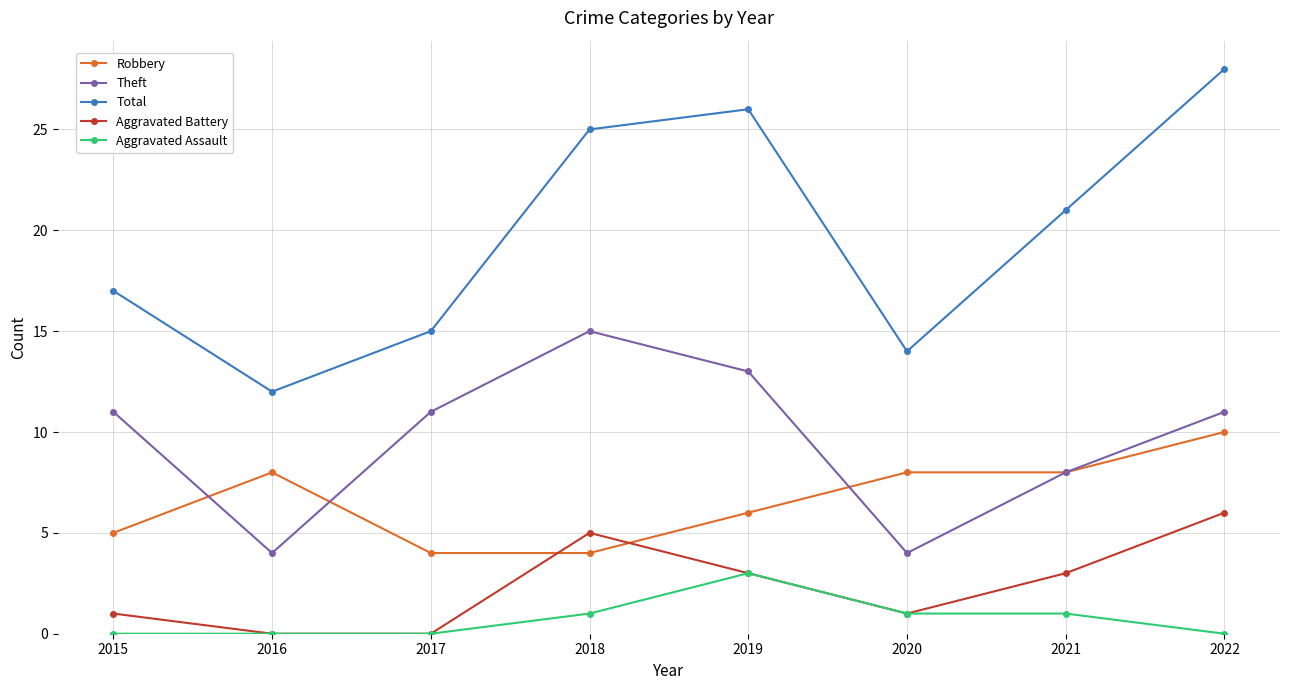

Read the Robbery value at 2016.

8